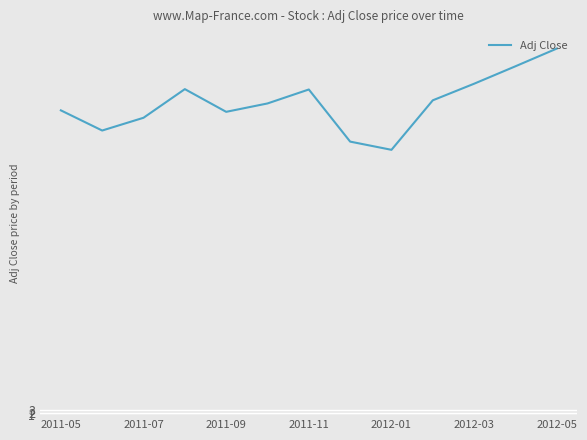

How many distinct data groups are displayed?

1